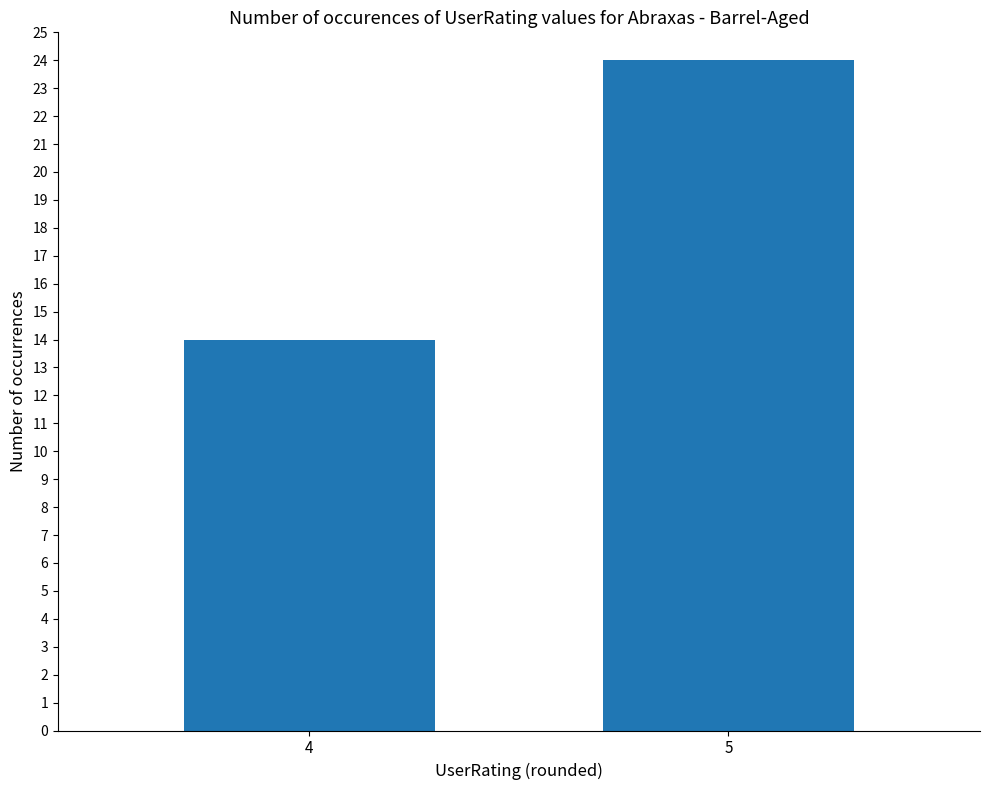

What is the approximate value at 5, to the nearest 5?

25